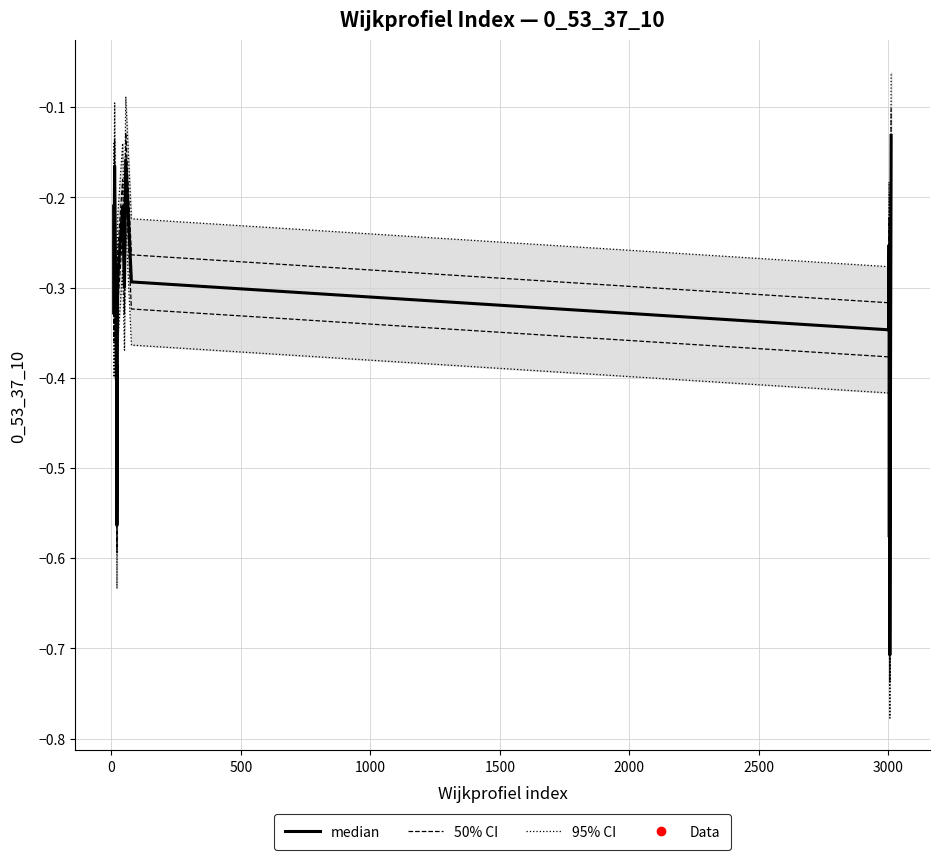

What is the smallest value displayed?

-0.7